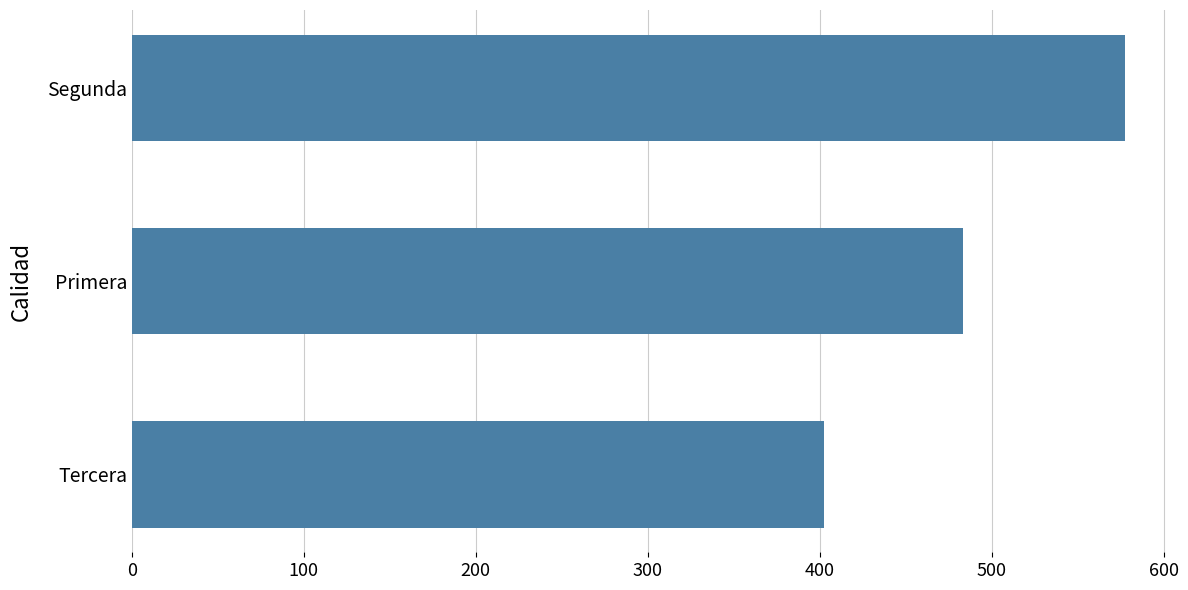

Reading bottom to top, transcribe all the data shown in this chart.

402.6	483.3	577.3